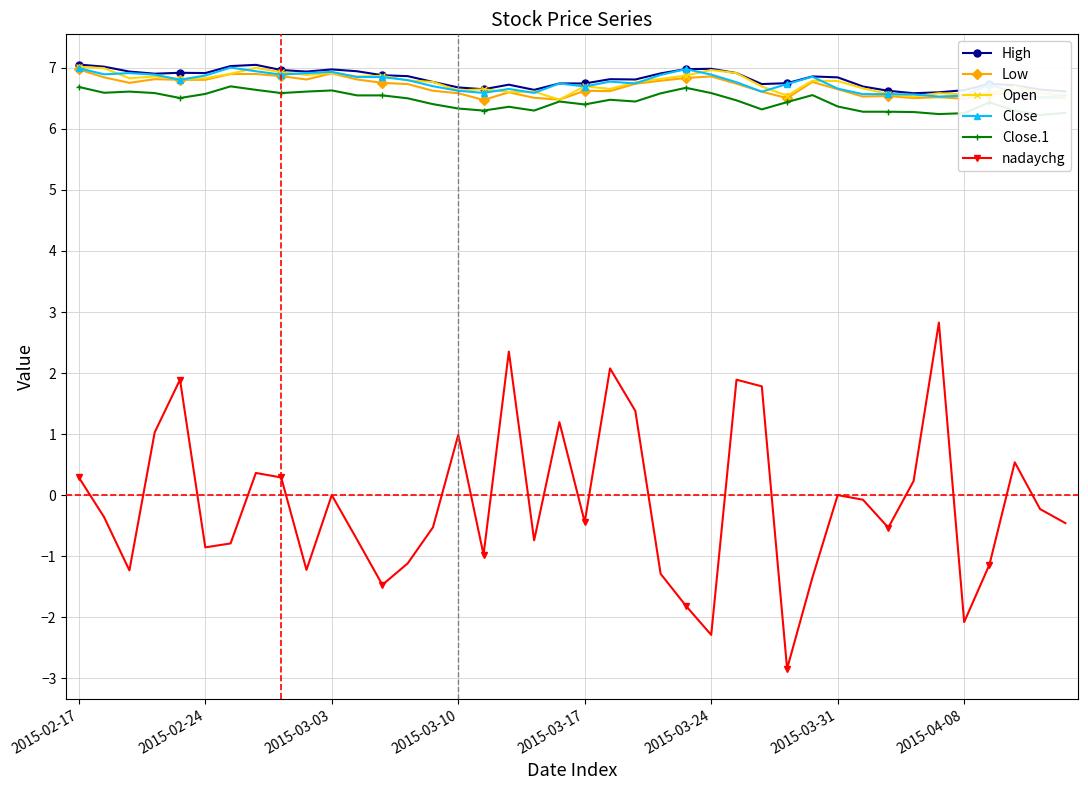

True or false: Close.1 and Open intersect in this chart.

False